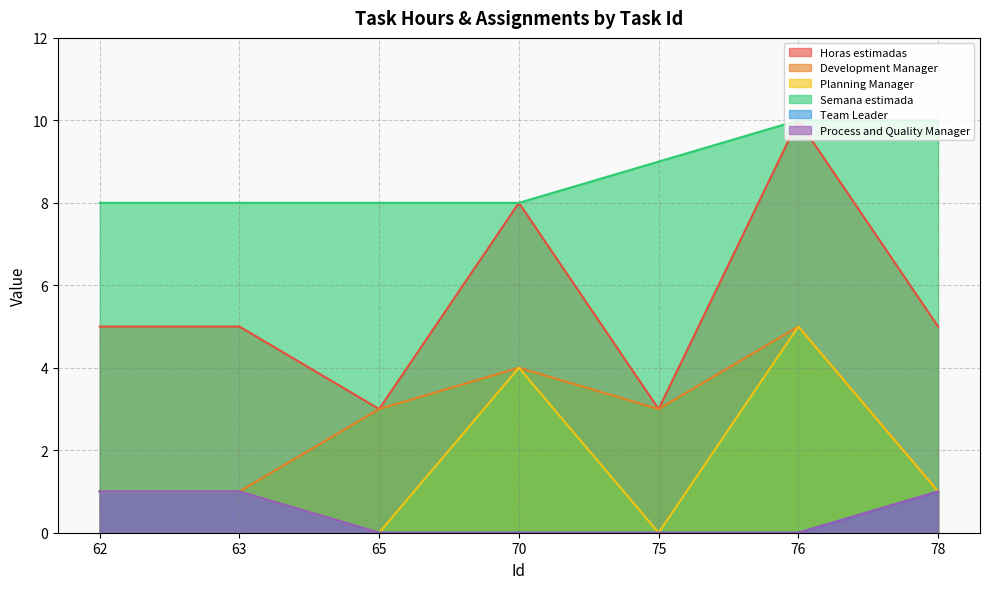

Does the chart have visible grid lines?

Yes